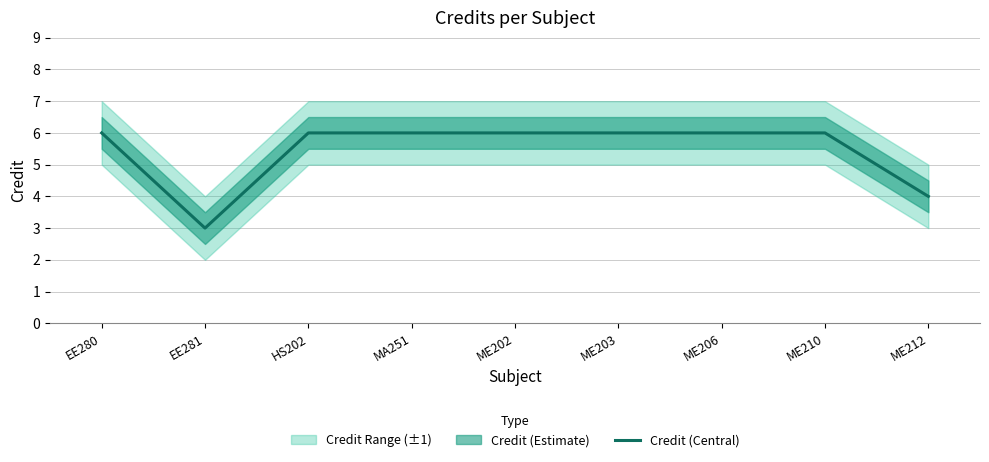

What position from the right is ME210?

2